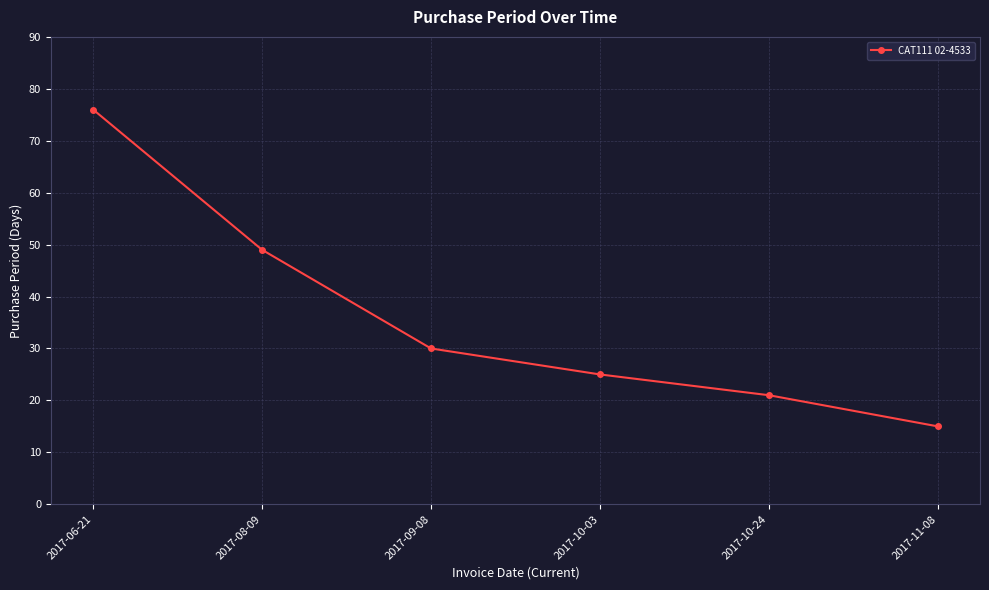

What is the label of the 1st point from the right?

2017-11-08